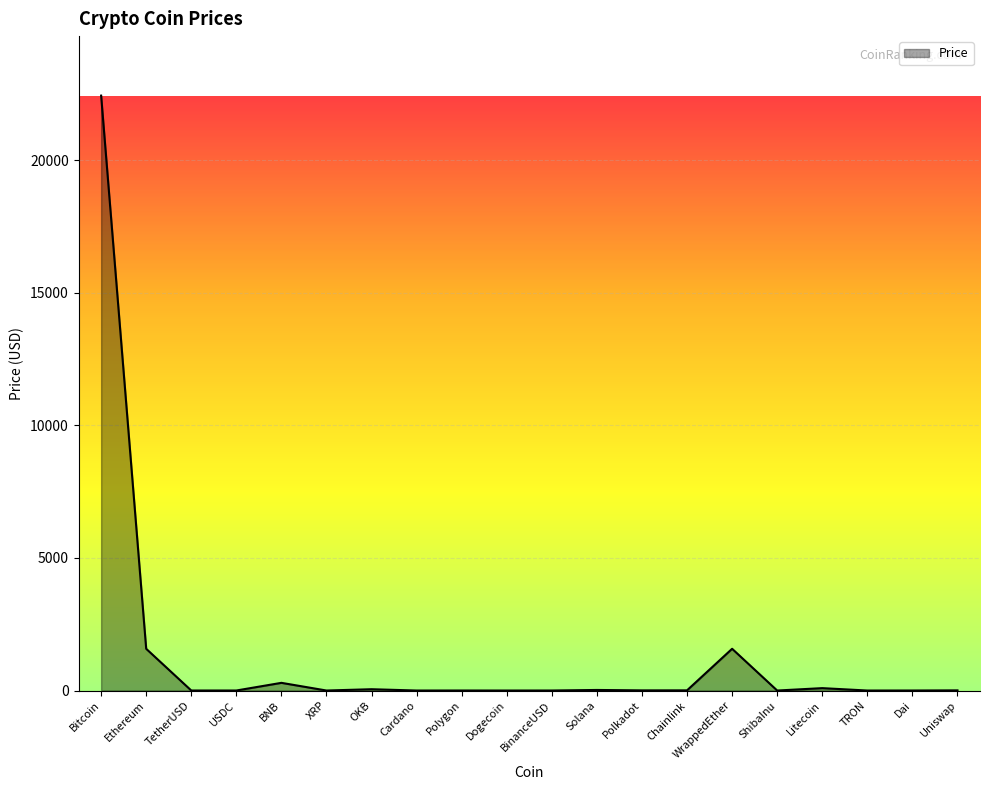

Count the number of categories in the chart.

20